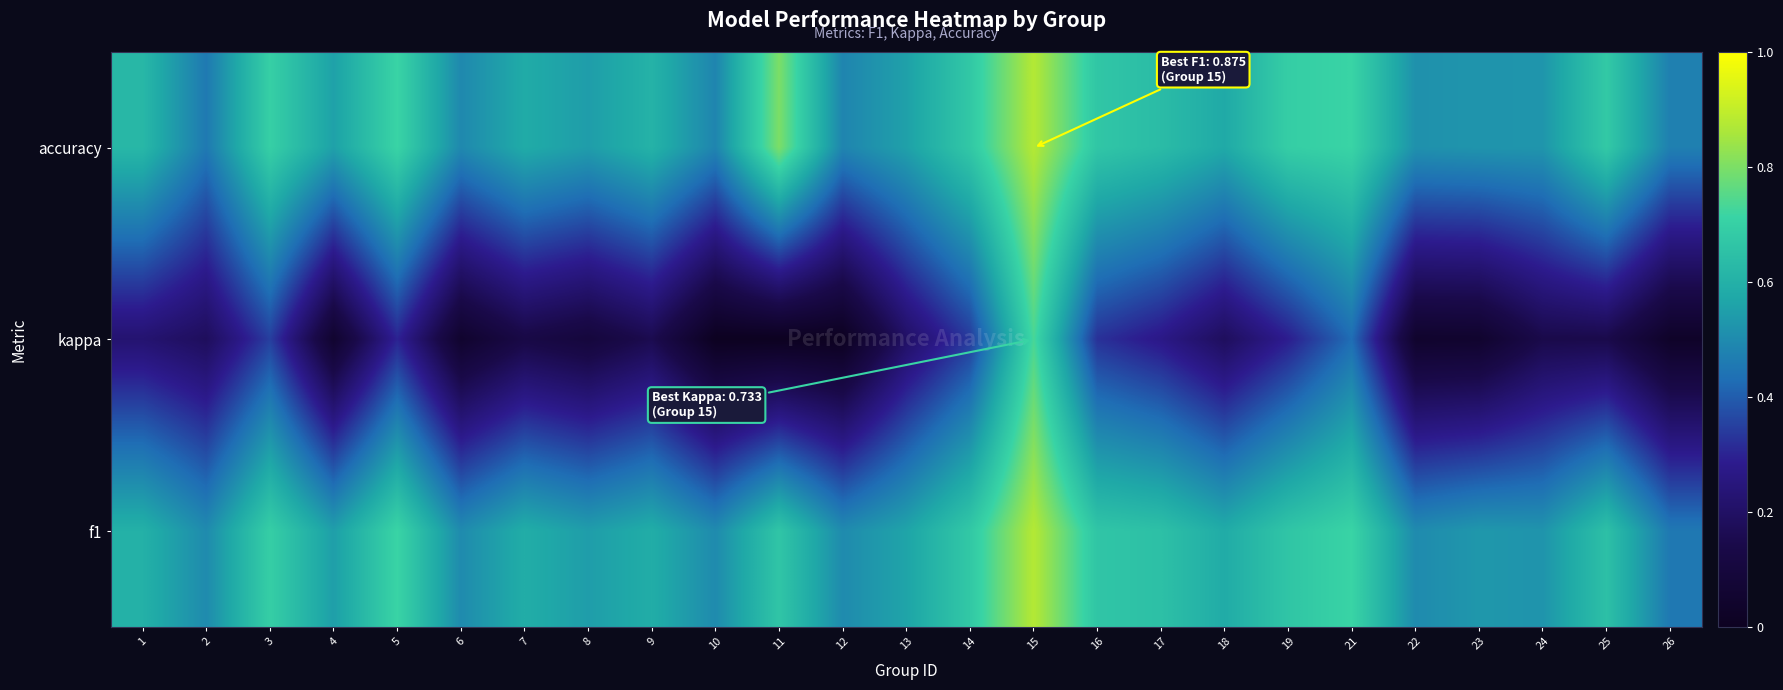

Which series has the largest total across all categories?

accuracy